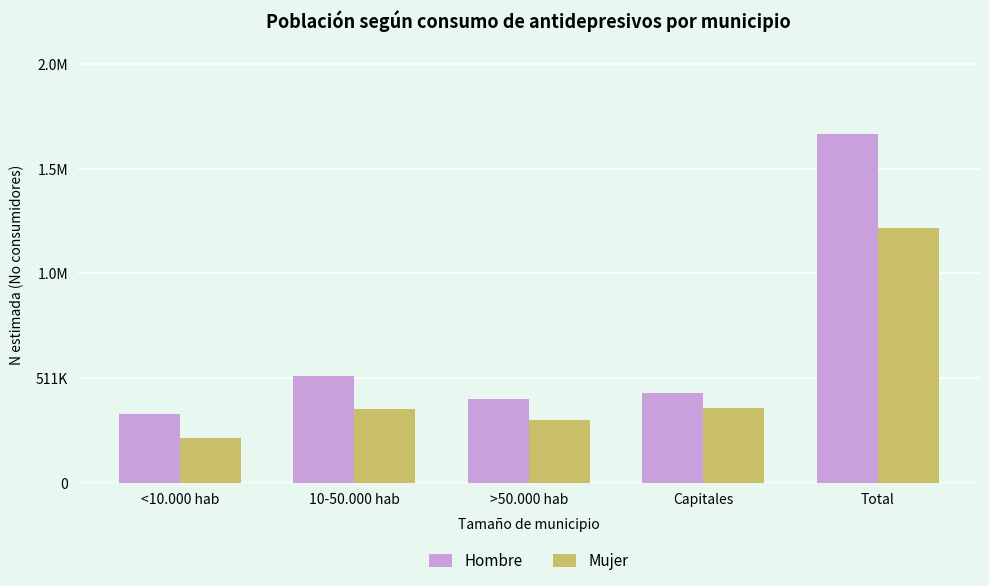

What is the difference between the Hombre values at 10-50.000 hab and <10.000 hab?

186218